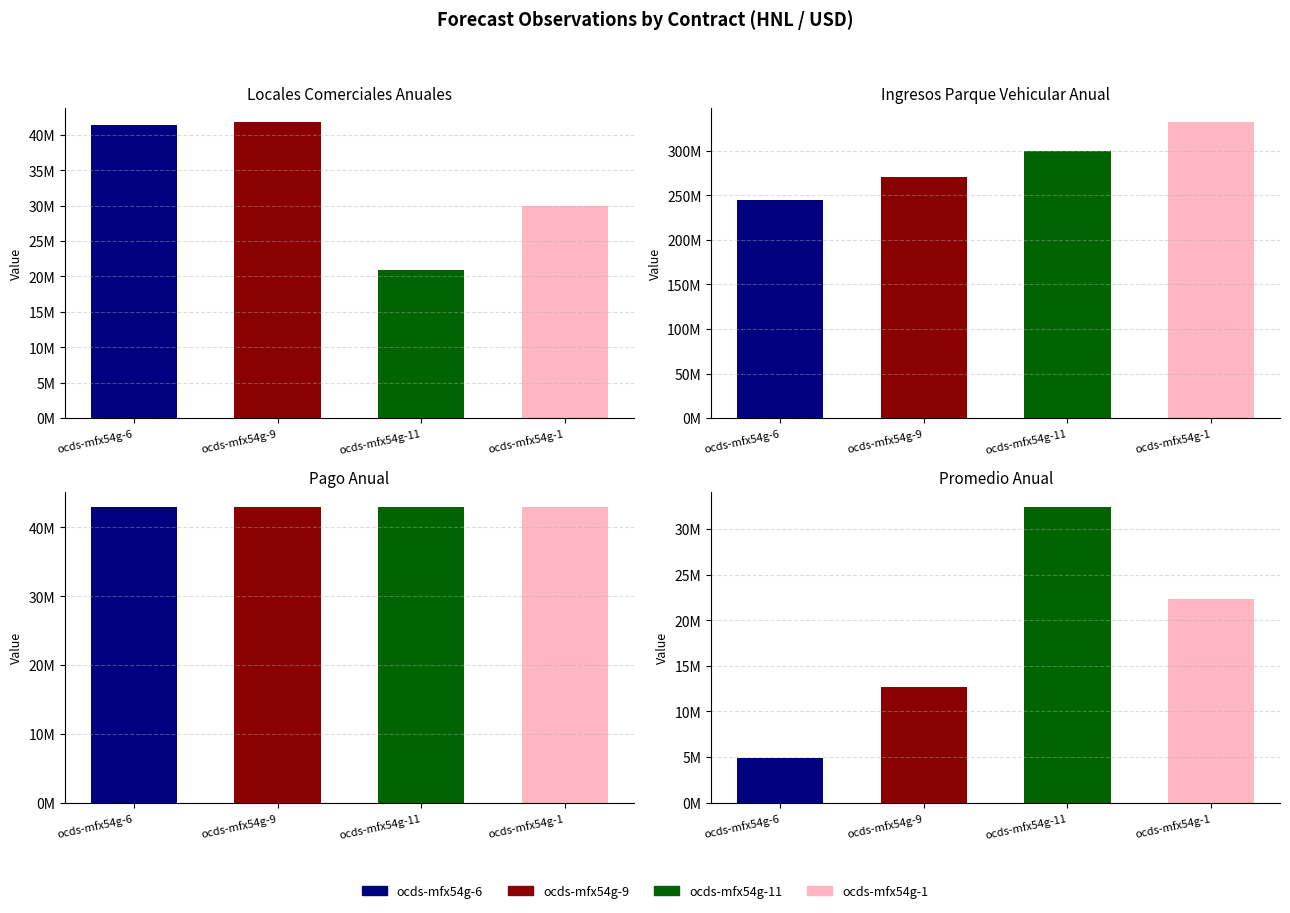

What is the label of the 4th bar from the right?

ocds-mfx54g-6